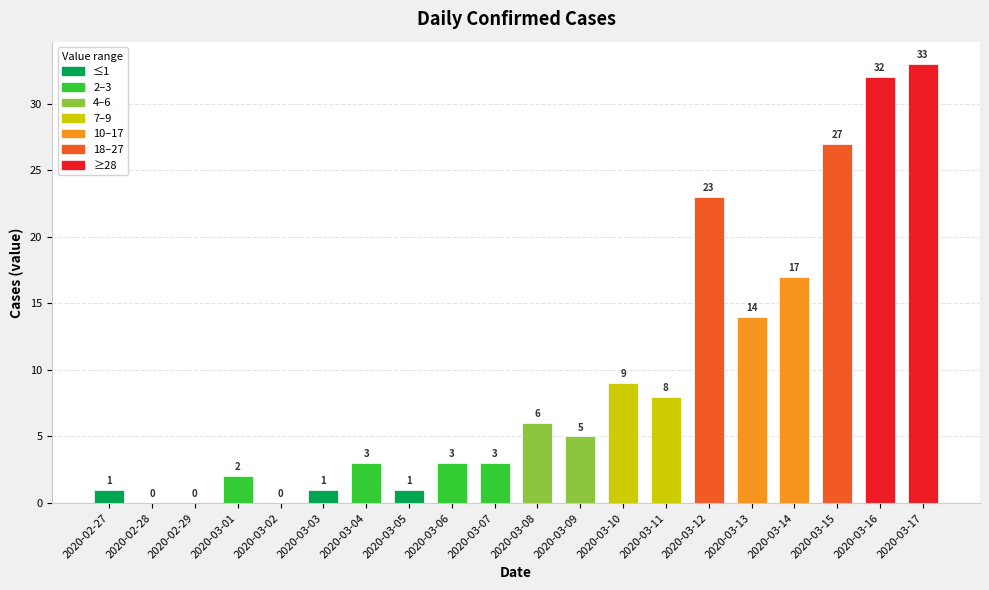

The chart shows a value of 19 at 2020-03-13. True or false?

False